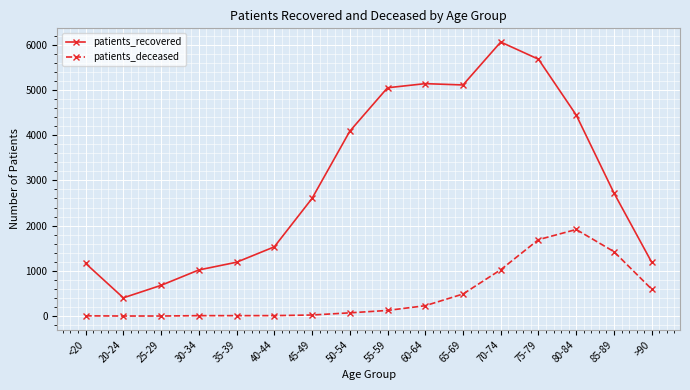

What is the approximate value of patients_deceased at 85-89?

1425